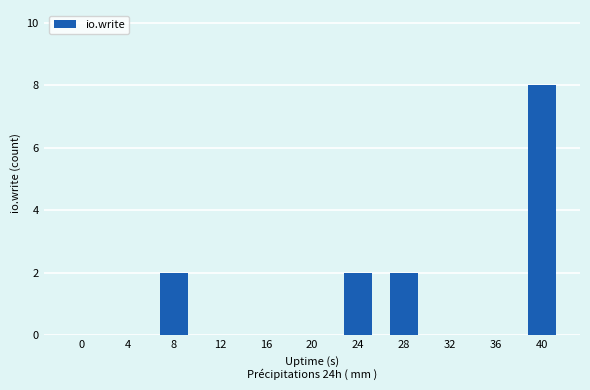

Reading left to right, transcribe all the data shown in this chart.

0=0	4=0	8=2	12=0	16=0	20=0	24=2	28=2	32=0	36=0	40=8